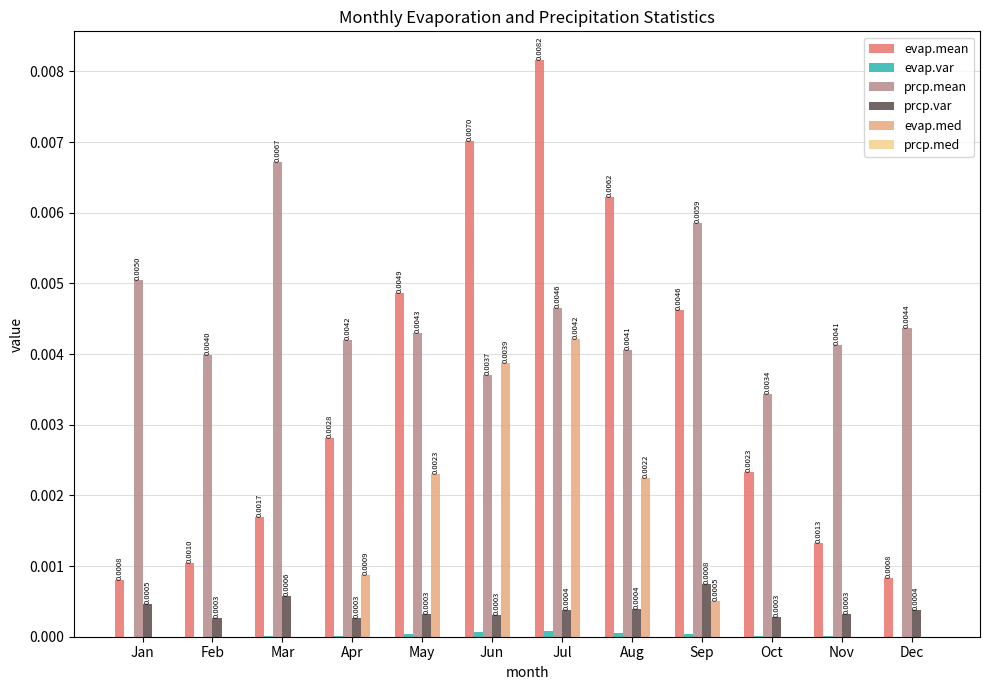

At which category is the sum across all series the highest?

Jul